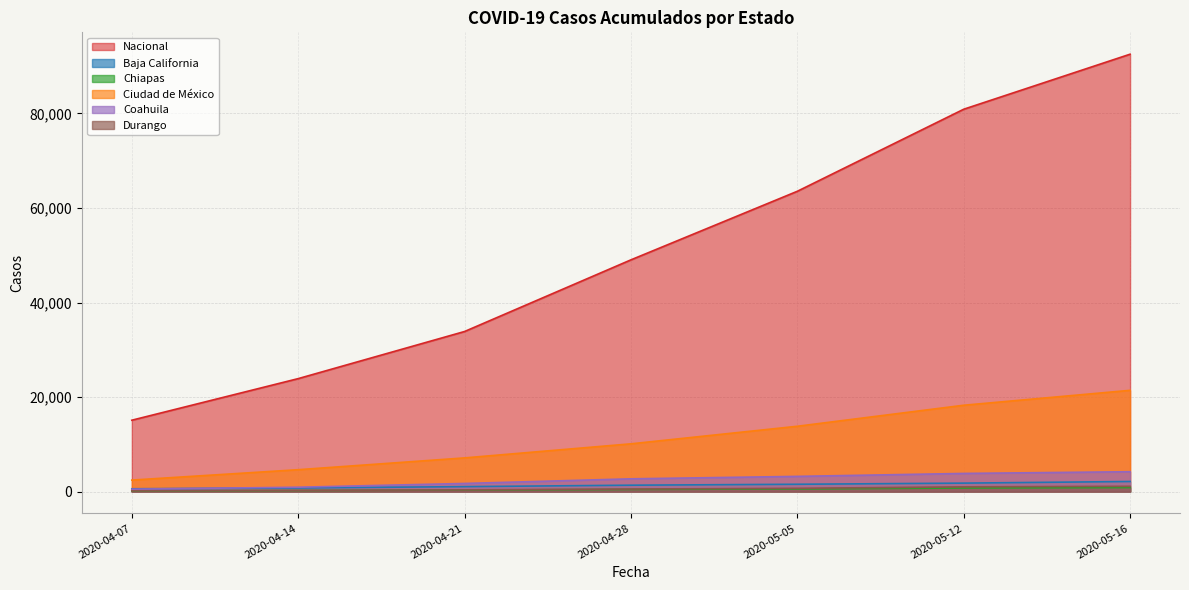

At which label is Durango closest to 634?

2020-05-05